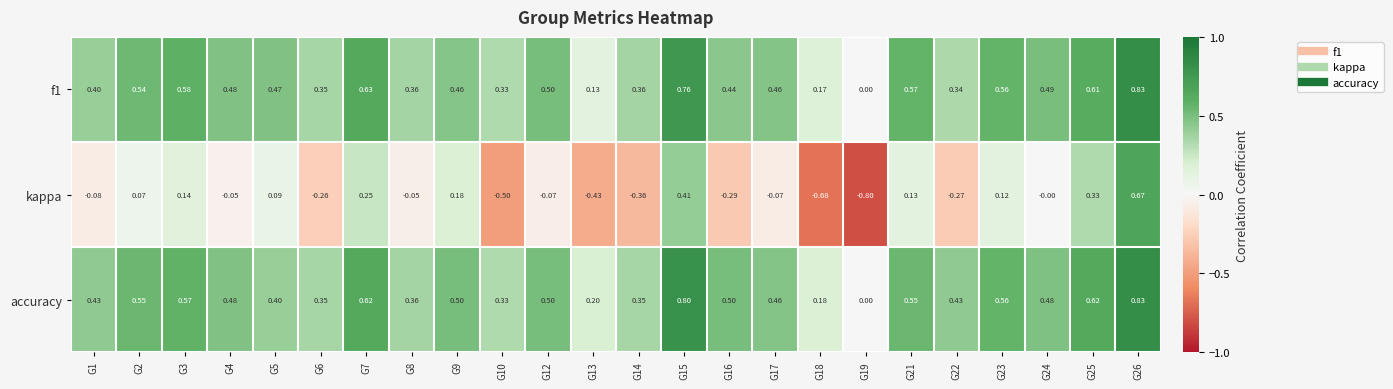

Which series has the largest range (max minus min)?

kappa